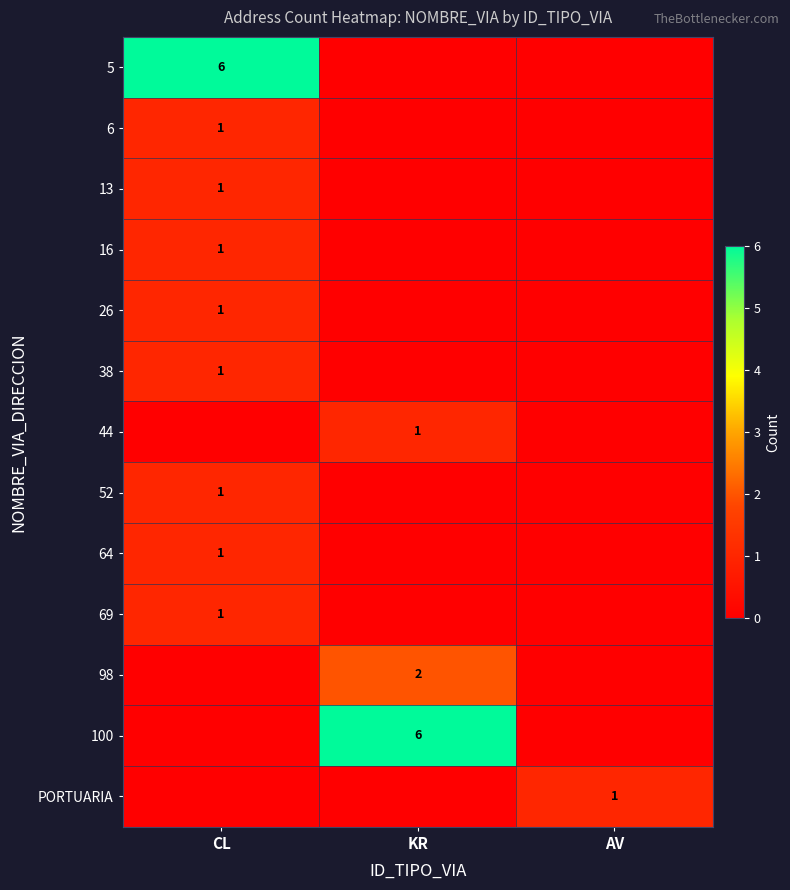

What is the total value across all series at KR?

9